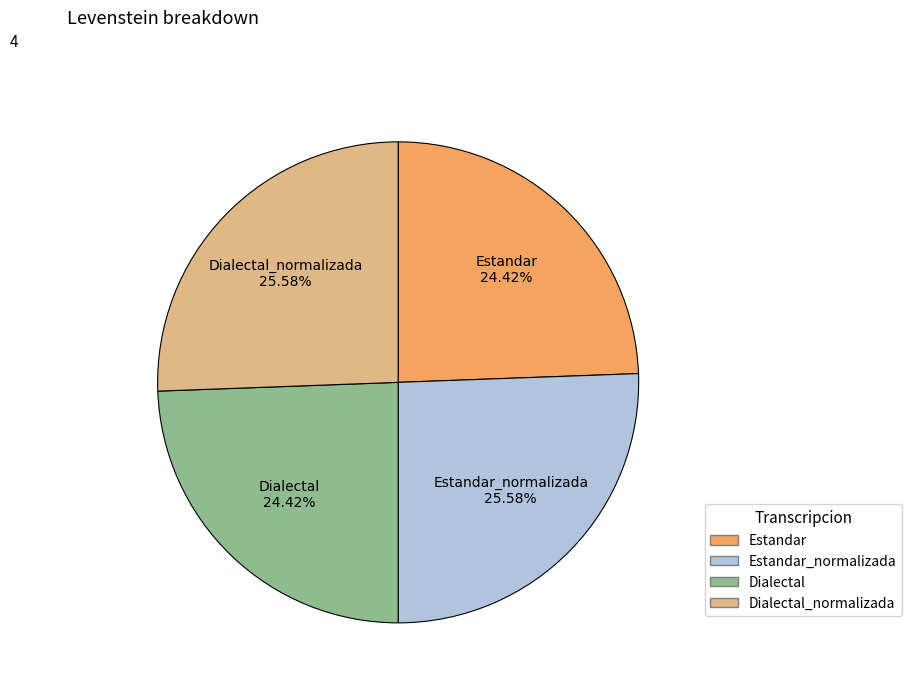

Does any single category account for the majority?

No